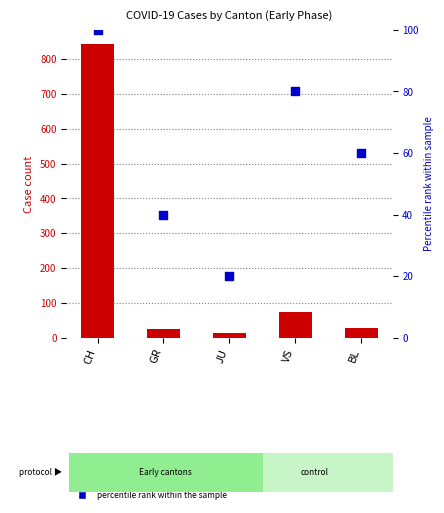

Approximately how many times larger is the value at VS compared to JU?

4.0